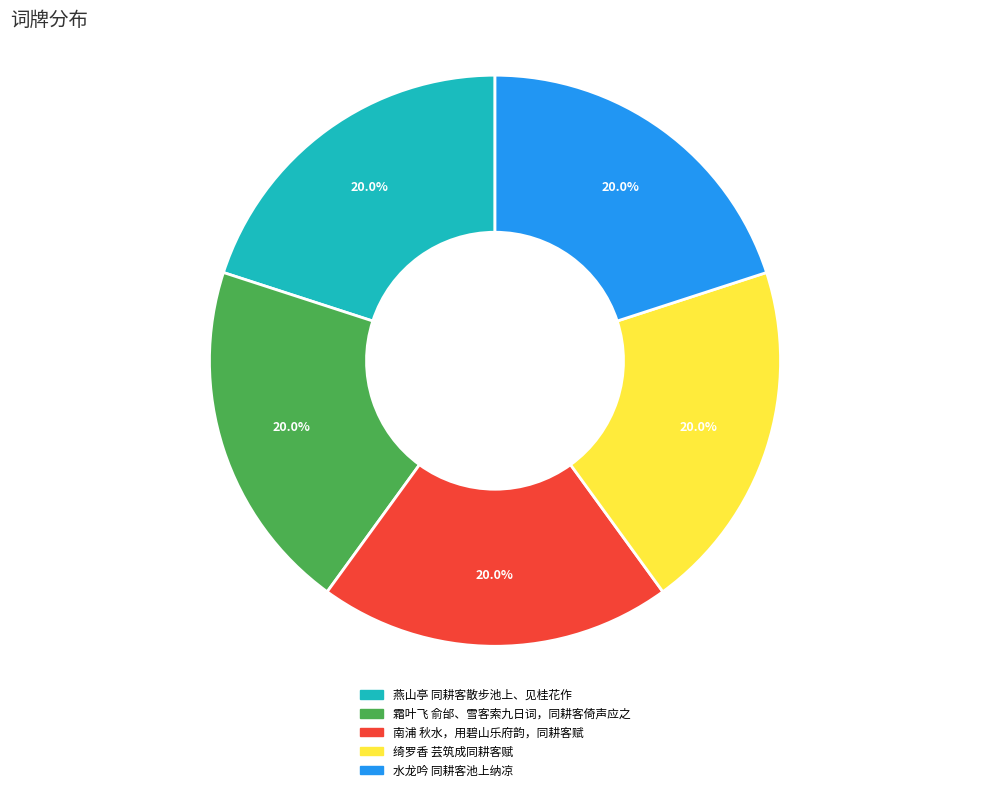

To the nearest percent, what is the average slice percentage?

20%